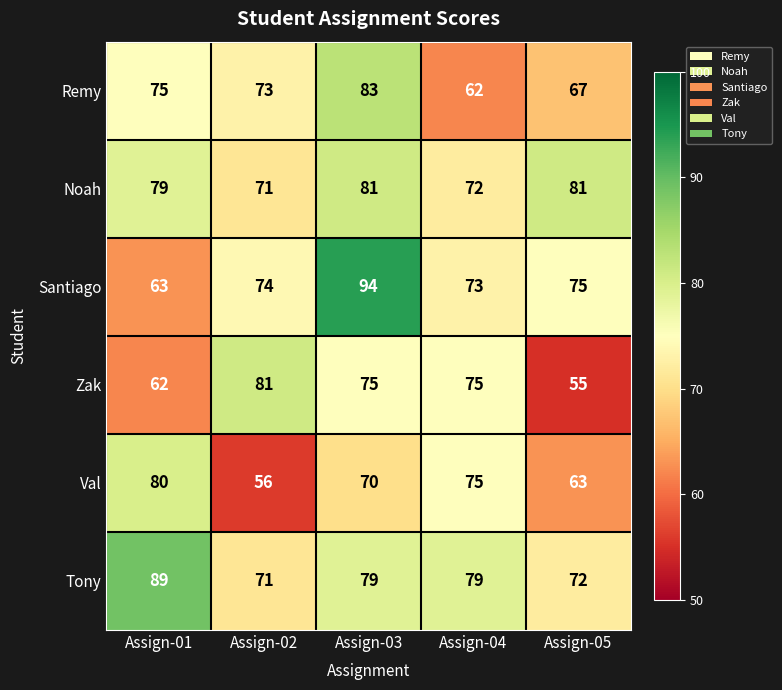

What is the difference between the maximum and minimum values in the Val series?

24